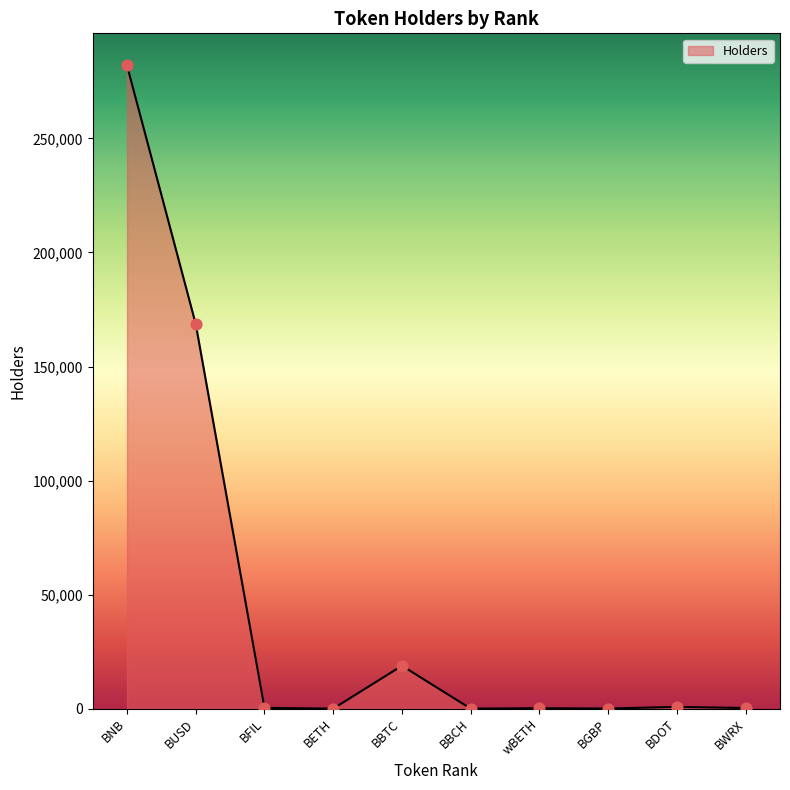

Between wBETH and BNB, which is larger?

BNB